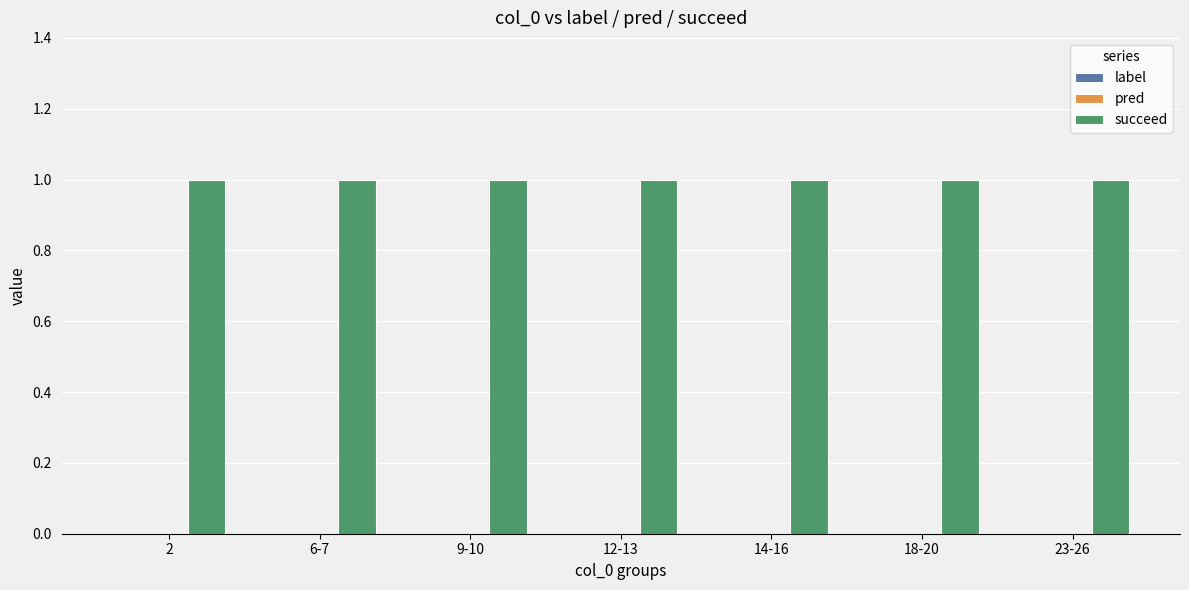

What position from the right is 14-16?

3